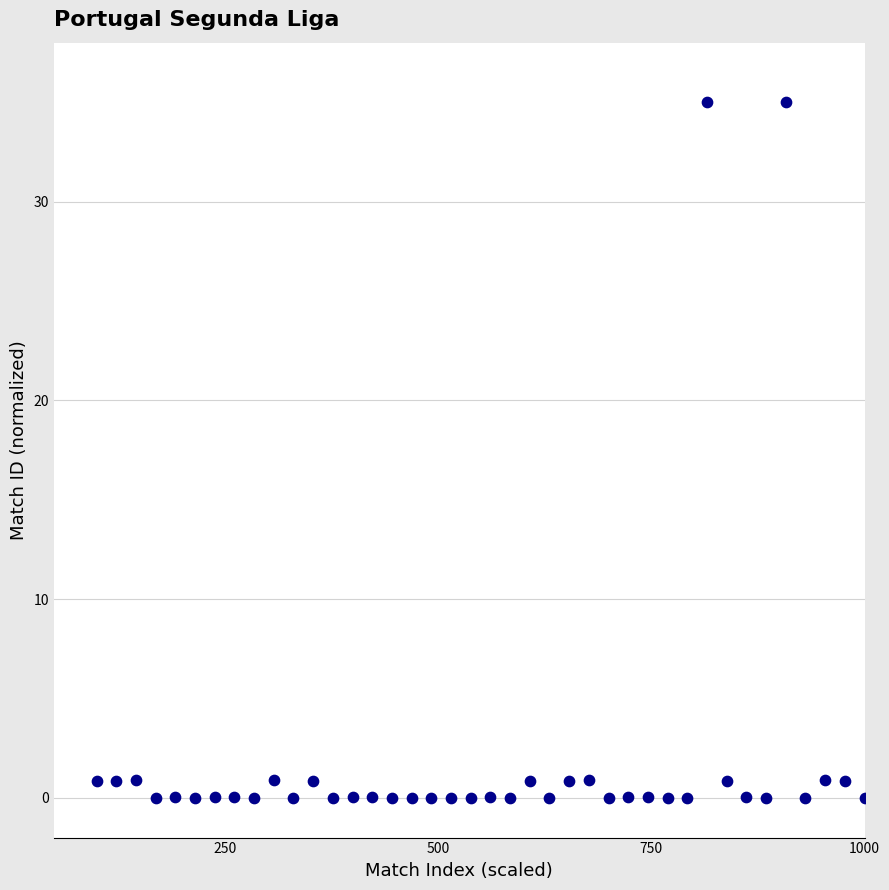

What is the range of Y values (max minus min)?

35.0